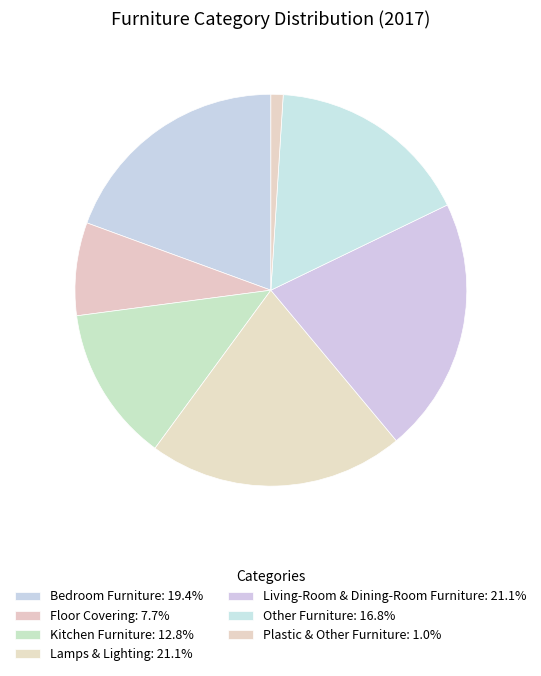

How many slices are in this pie chart?

7